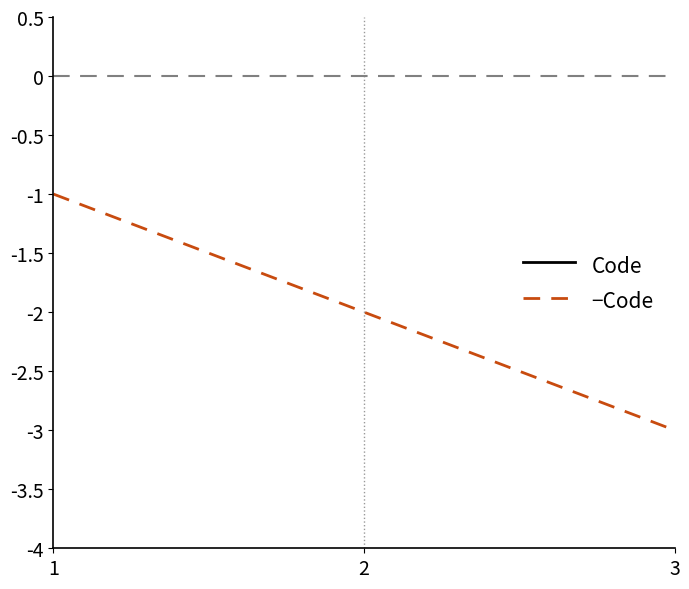

Read the −Code value at 2.

-2